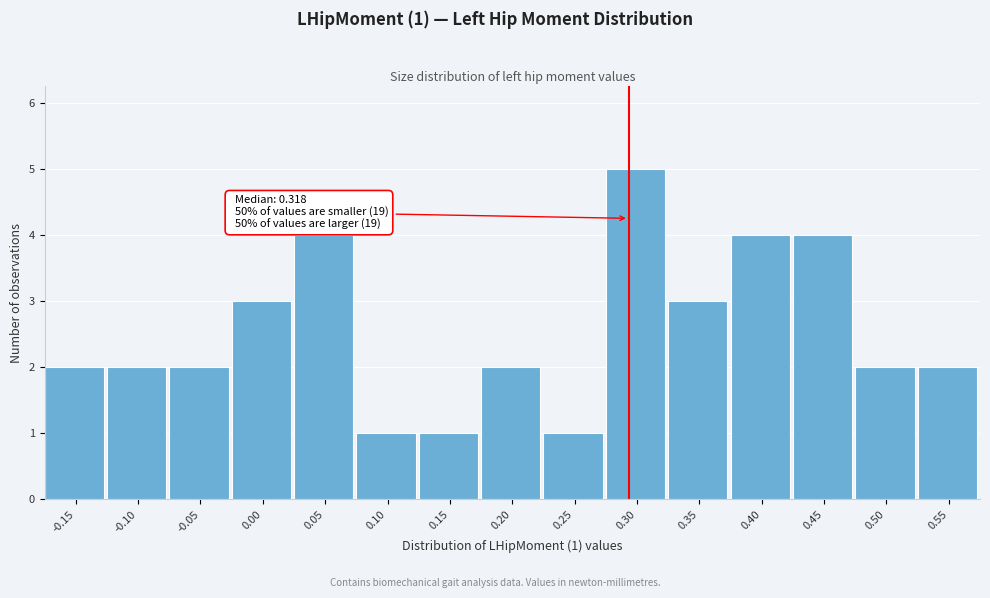

Reading left to right, extract all data points from this chart.

-0.15=2	-0.10=2	-0.05=2	0.00=3	0.05=4	0.10=1	0.15=1	0.20=2	0.25=1	0.30=5	0.35=3	0.40=4	0.45=4	0.50=2	0.55=2